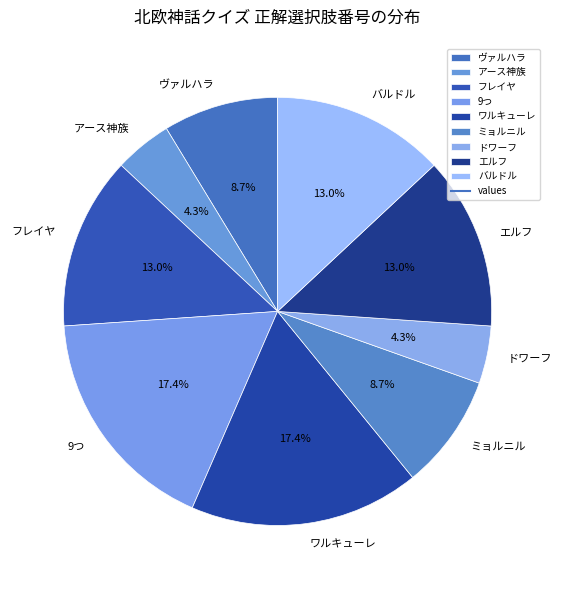

What is the ratio of the value at 9つ to the value at ミョルニル?

2.0